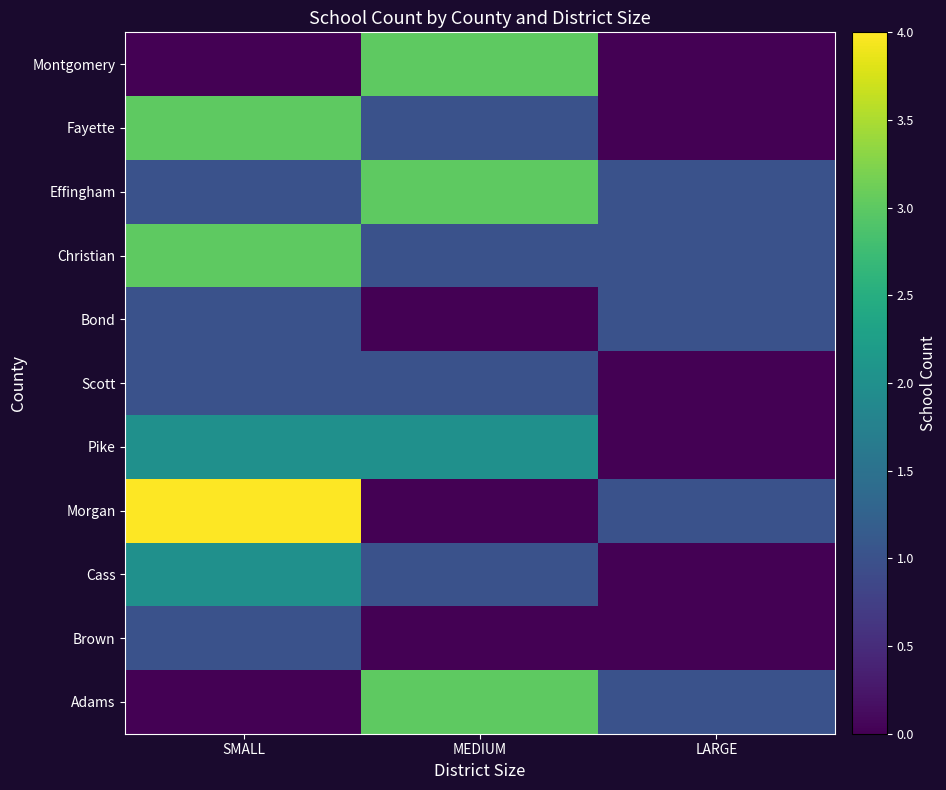

Reading left to right, list all the values displayed in this chart.

Adams: SMALL=0	MEDIUM=3	LARGE=1
Brown: SMALL=1	MEDIUM=0	LARGE=0
Cass: SMALL=2	MEDIUM=1	LARGE=0
Morgan: SMALL=4	MEDIUM=0	LARGE=1
Pike: SMALL=2	MEDIUM=2	LARGE=0
Scott: SMALL=1	MEDIUM=1	LARGE=0
Bond: SMALL=1	MEDIUM=0	LARGE=1
Christian: SMALL=3	MEDIUM=1	LARGE=1
Effingham: SMALL=1	MEDIUM=3	LARGE=1
Fayette: SMALL=3	MEDIUM=1	LARGE=0
Montgomery: SMALL=0	MEDIUM=3	LARGE=0